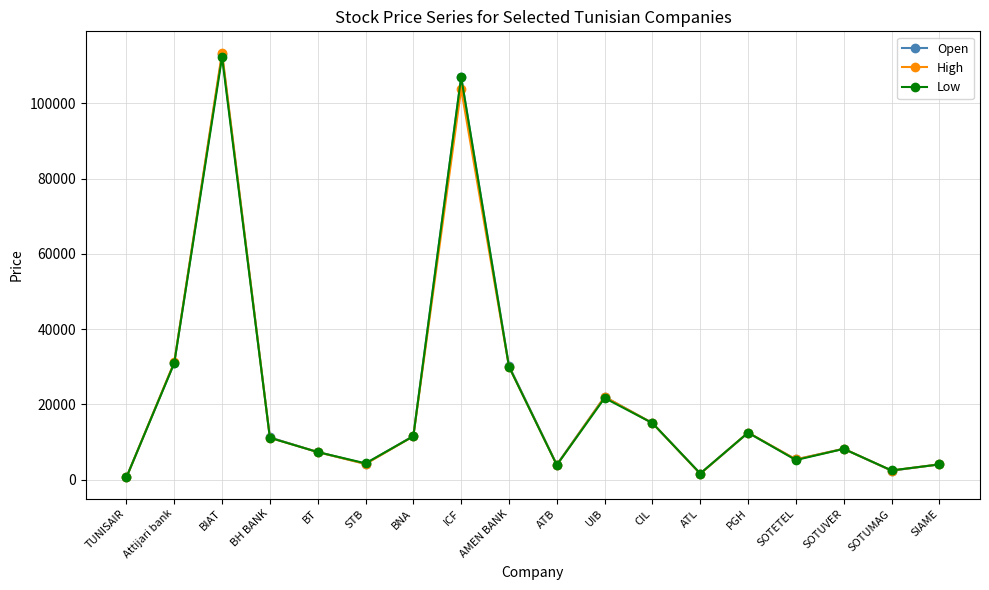

Where is the first local minimum for High?

STB